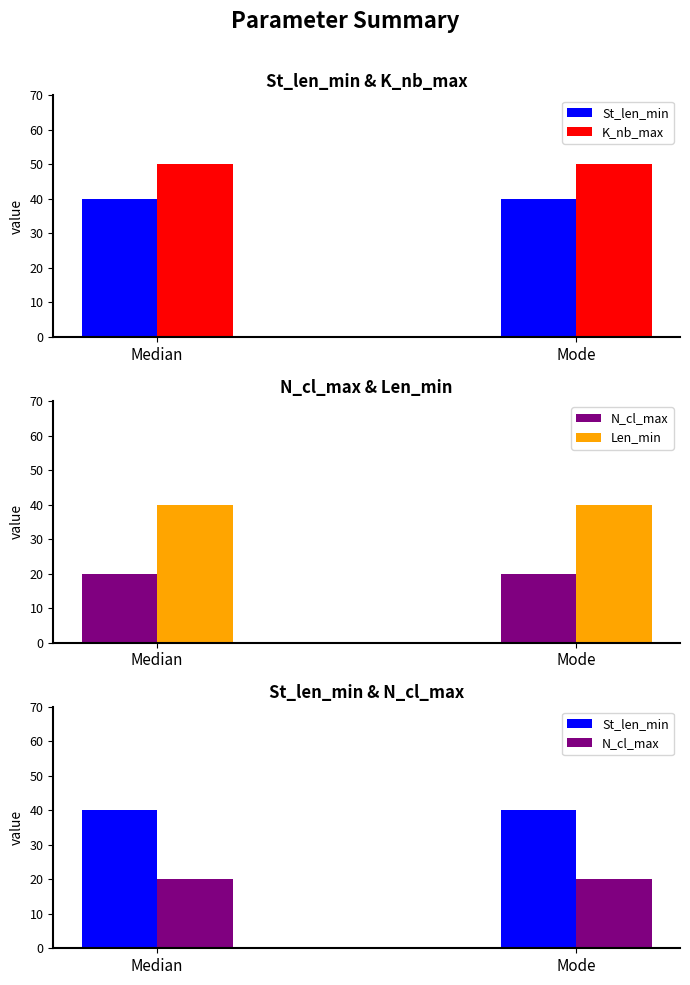

The value of N_cl_max at Median is 20. True or false?

True